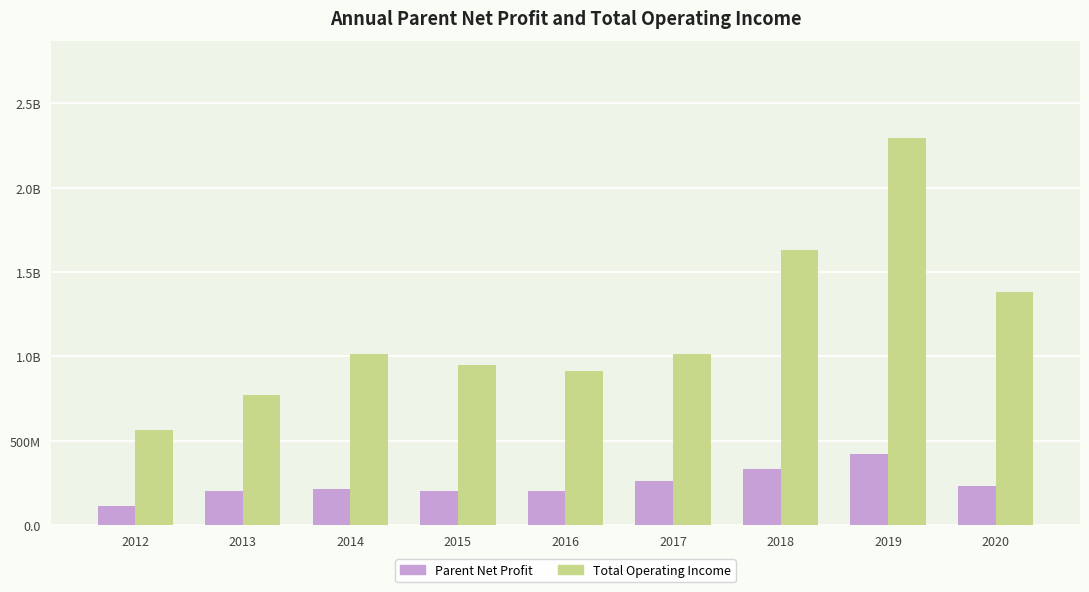

Does the chart contain any negative values?

No